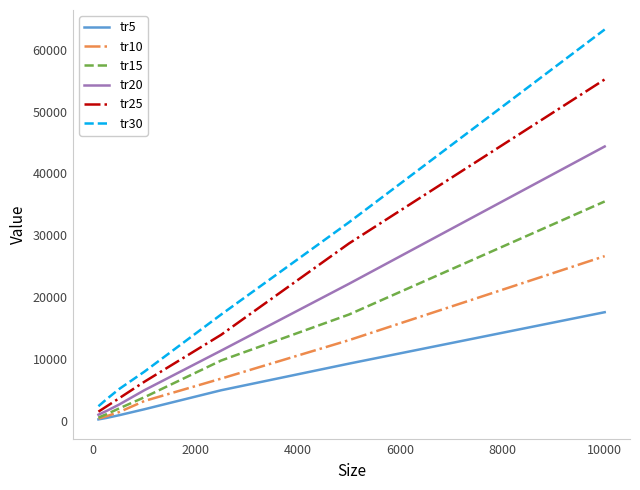

What are all the series names shown in the legend?

tr5, tr10, tr15, tr20, tr25, tr30